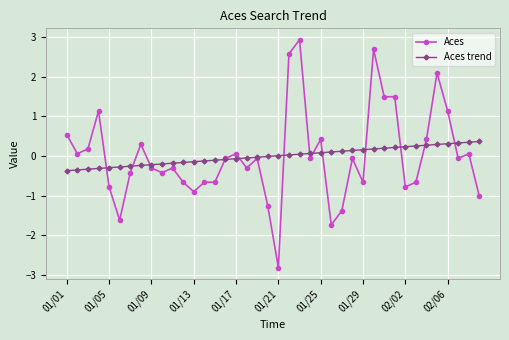

Rank the series by their maximum value, from highest to lowest.

Aces, Aces trend